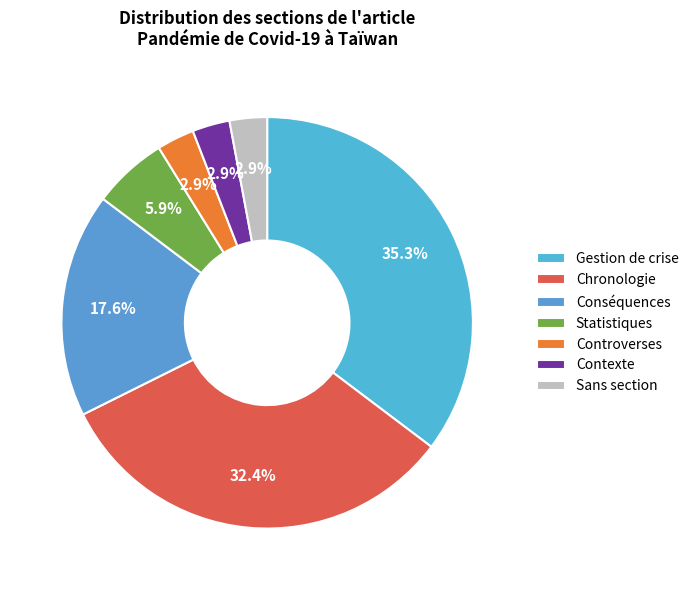

Count the number of slices in the pie.

7